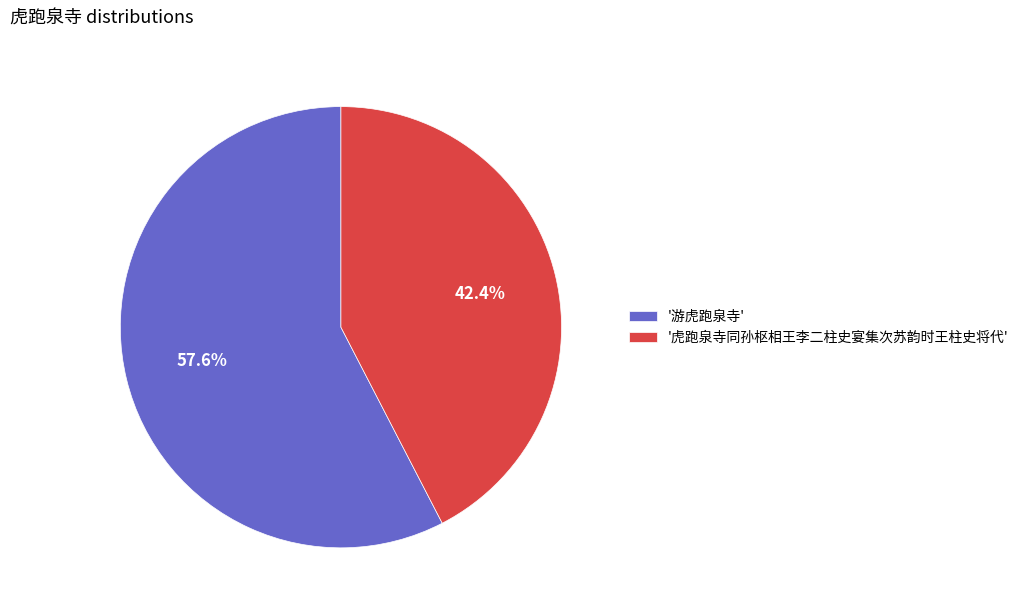

Rank the categories by value from highest to lowest.

'游虎跑泉寺', '虎跑泉寺同孙枢相王李二柱史宴集次苏韵时王柱史将代'